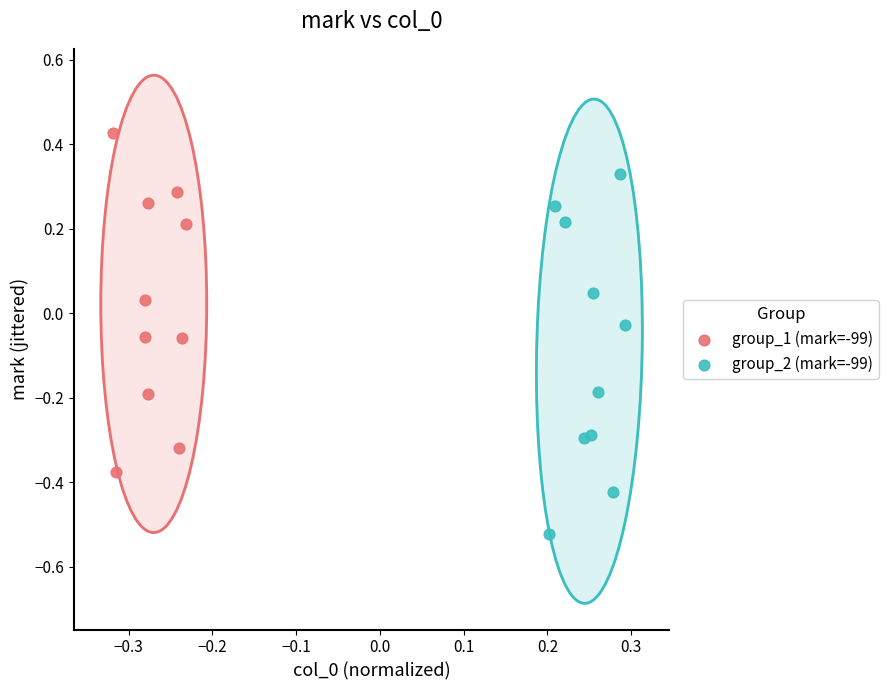

Which series reaches the maximum Y coordinate?

group_1 (mark=-99)